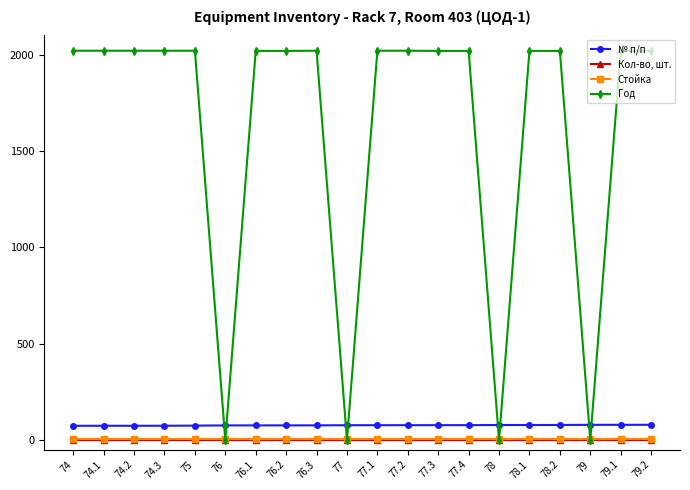

What are all the series names shown in the legend?

№ п/п, Кол-во, шт., Стойка, Год